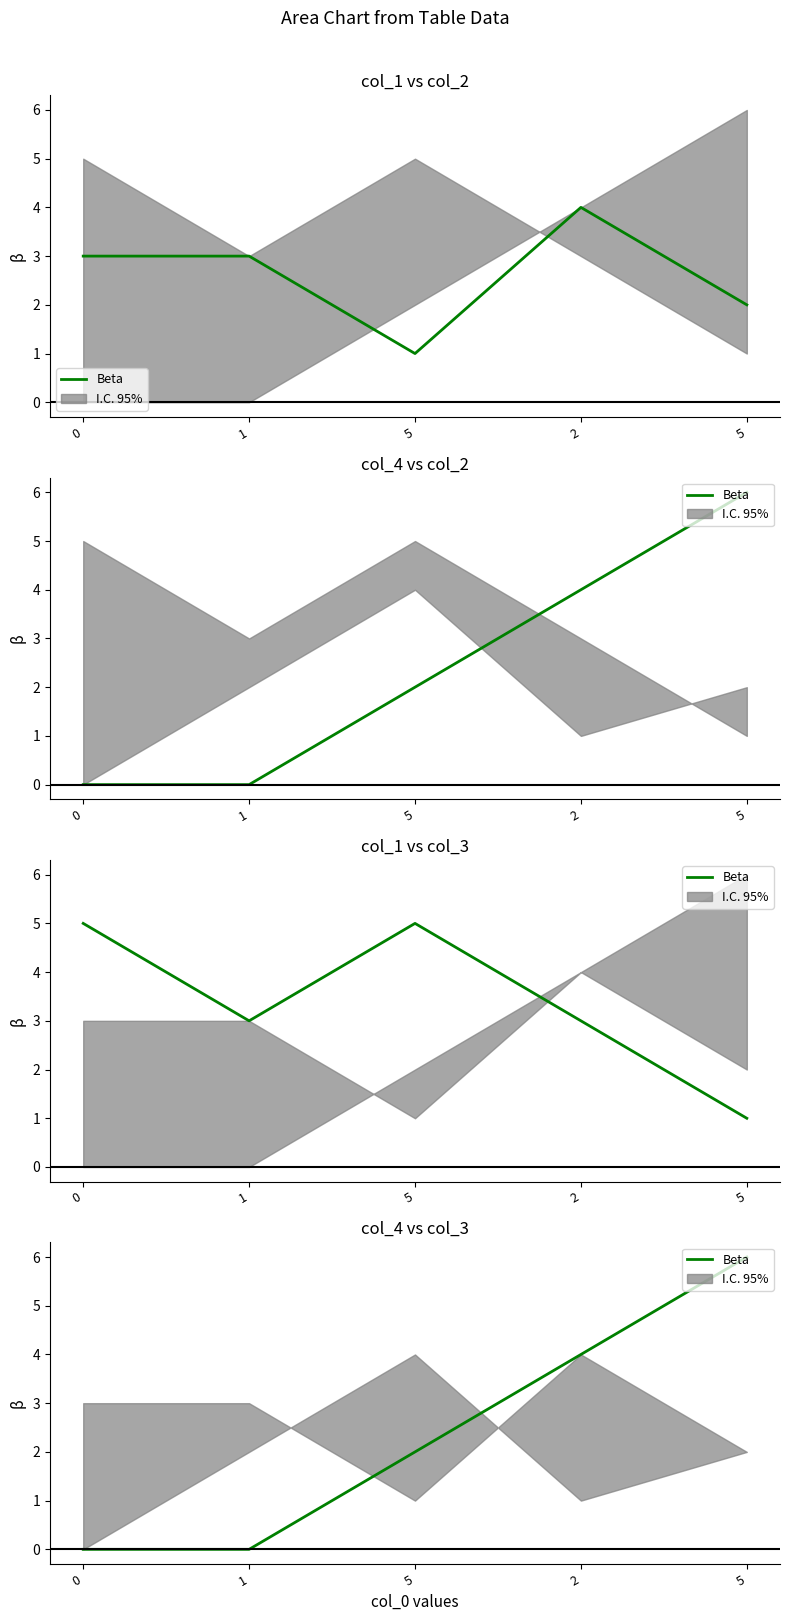

Where does the data first go above 2?

2